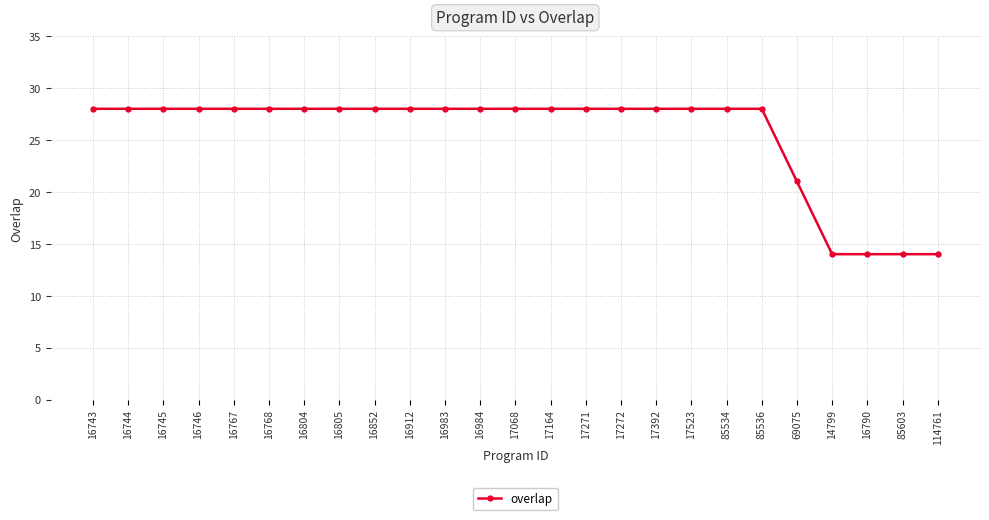

What is the sum of all values?

637